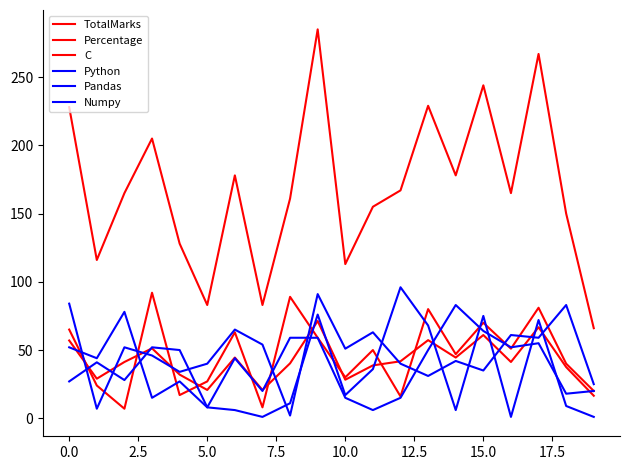

How many lines are shown in the chart?

6